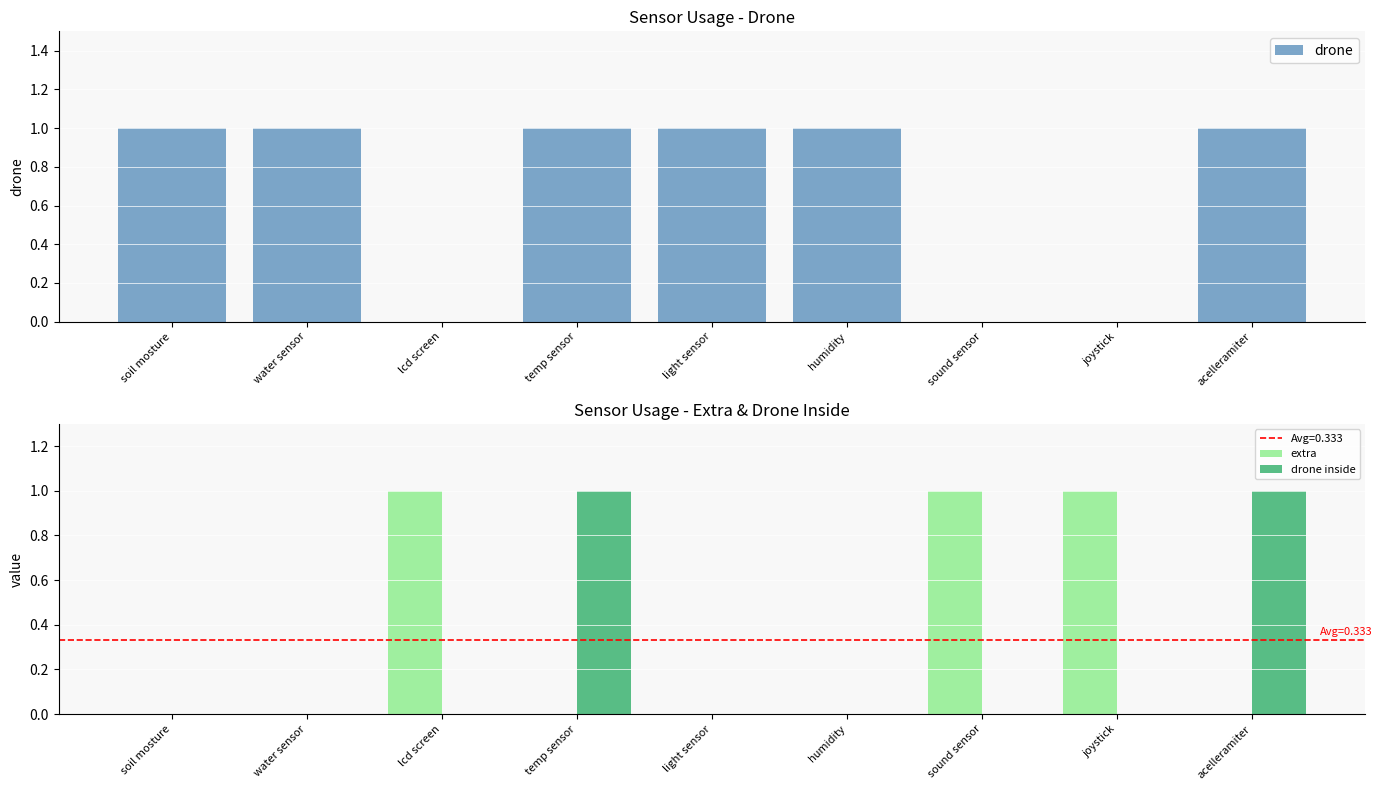

What is the label of the 1st bar from the left?

soil mosture